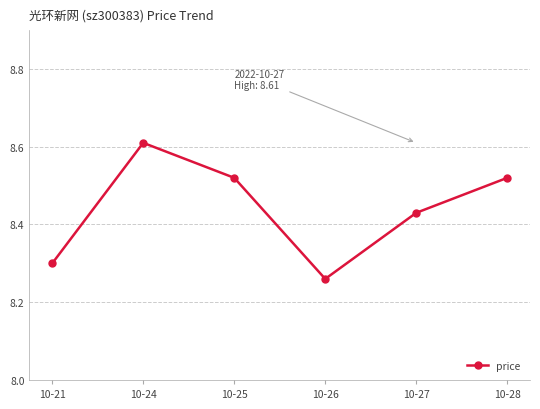

The chart shows a value of 11.2 at 10-26. True or false?

False